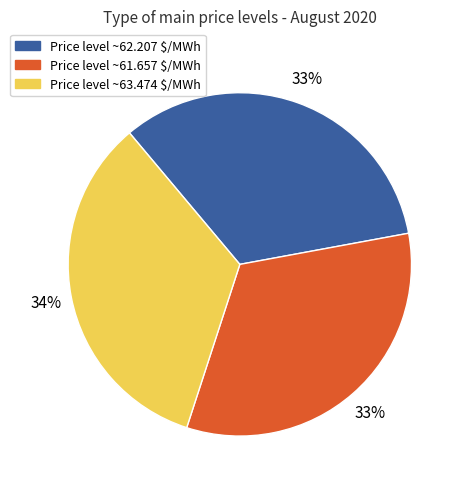

Does any single category account for the majority?

No